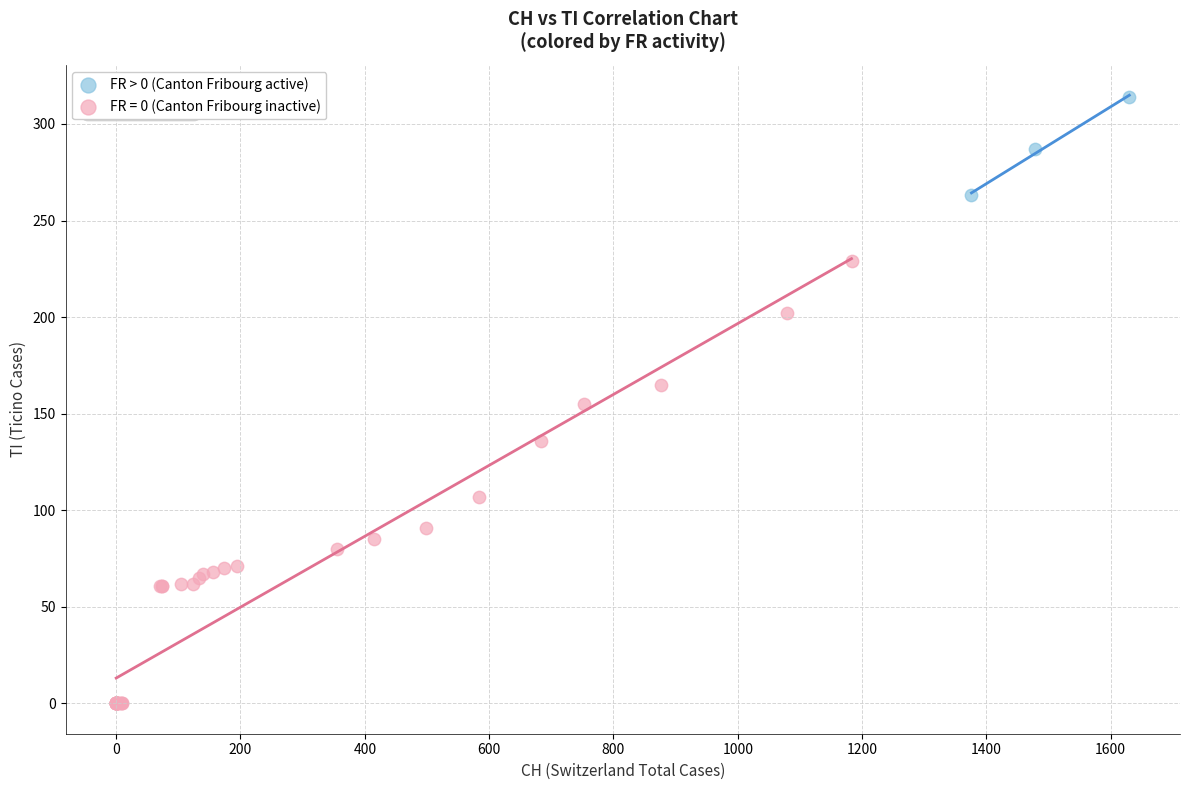

Which series contains the lowest Y value?

FR = 0 (Canton Fribourg inactive)